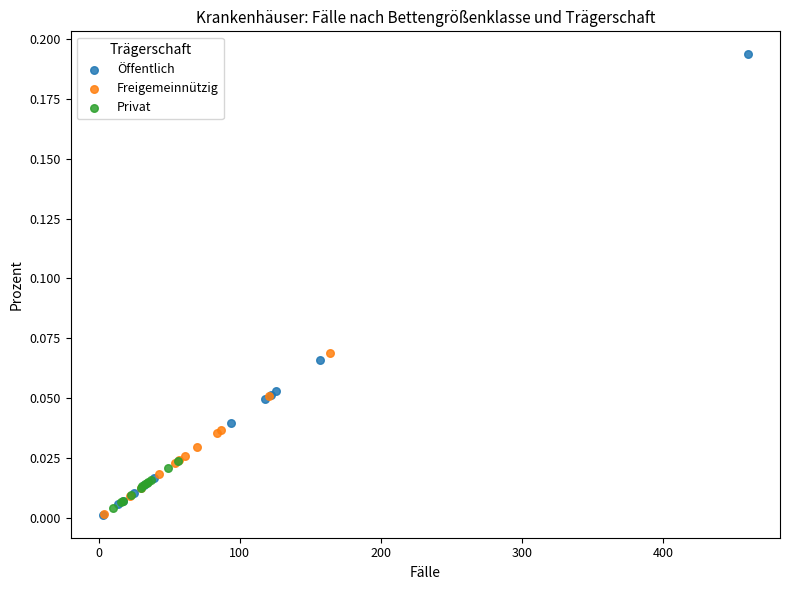

Which series contains the highest Y value?

Öffentlich